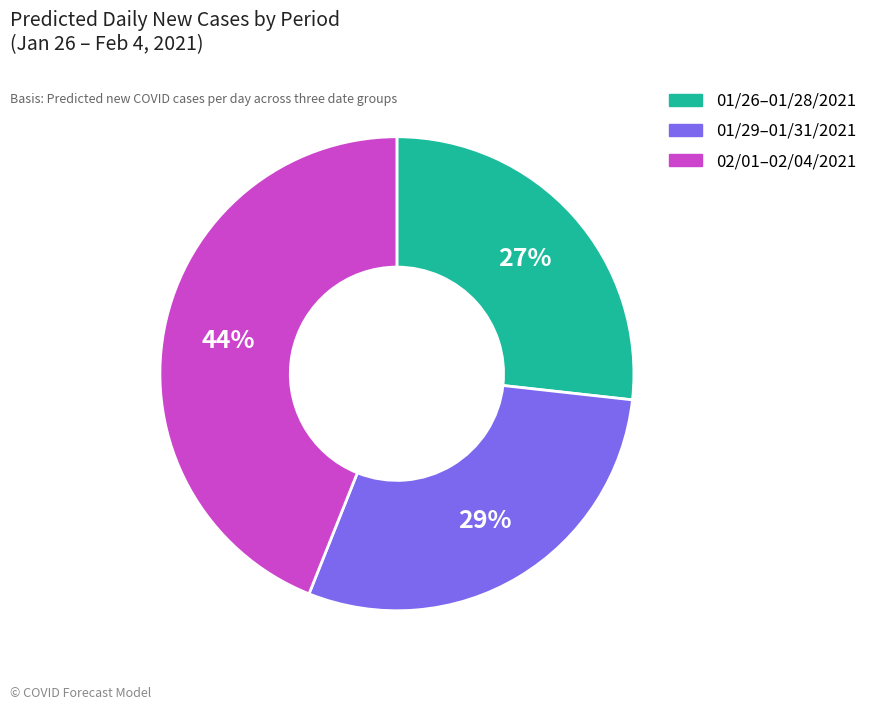

To the nearest percent, what is the average slice percentage?

33%